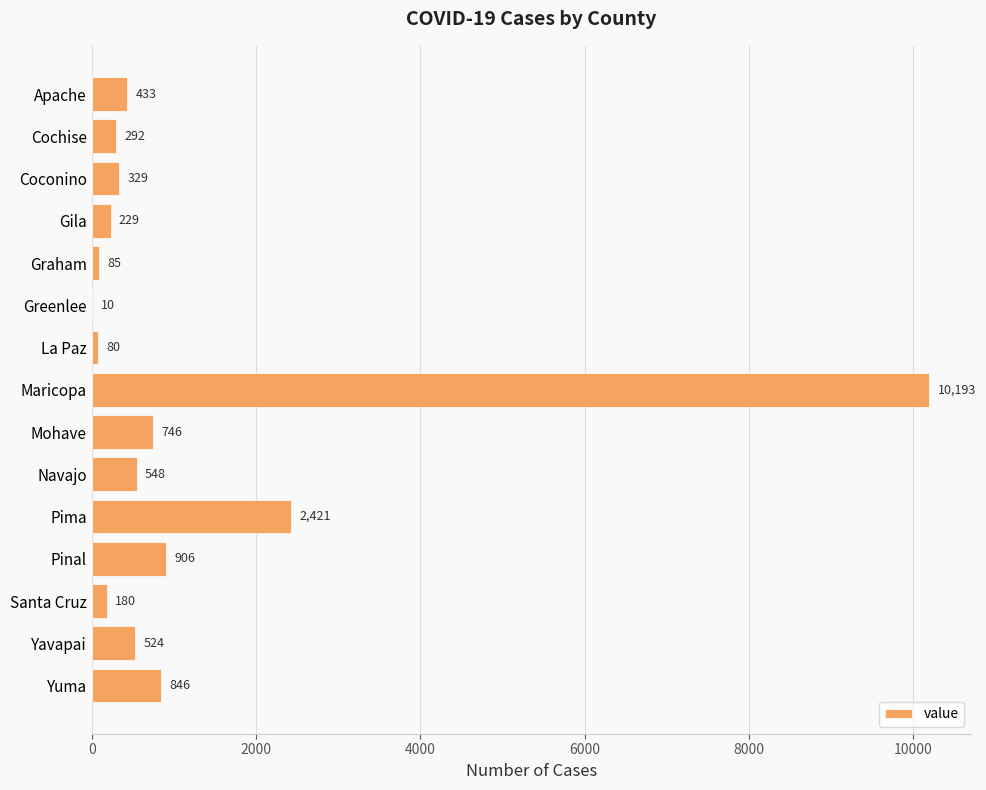

Is it true that the value at La Paz is 80?

True